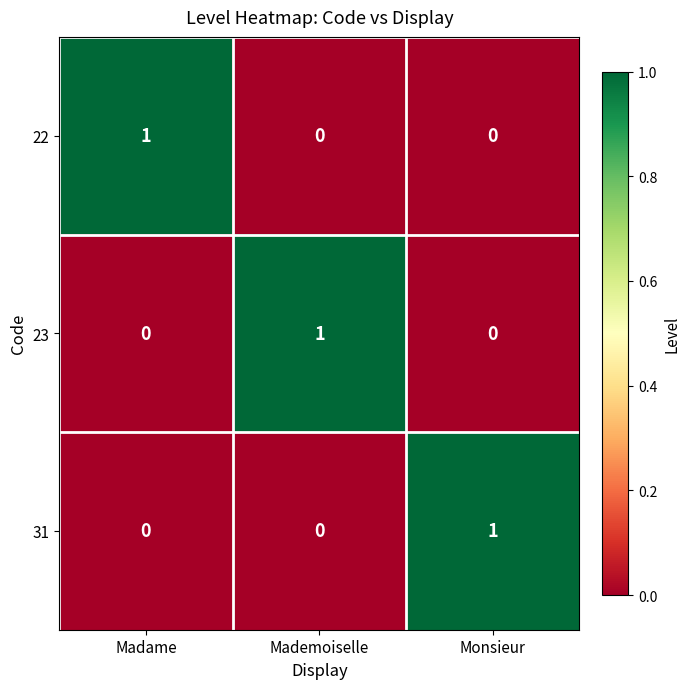

Which category has the highest value in the 22 series?

Madame